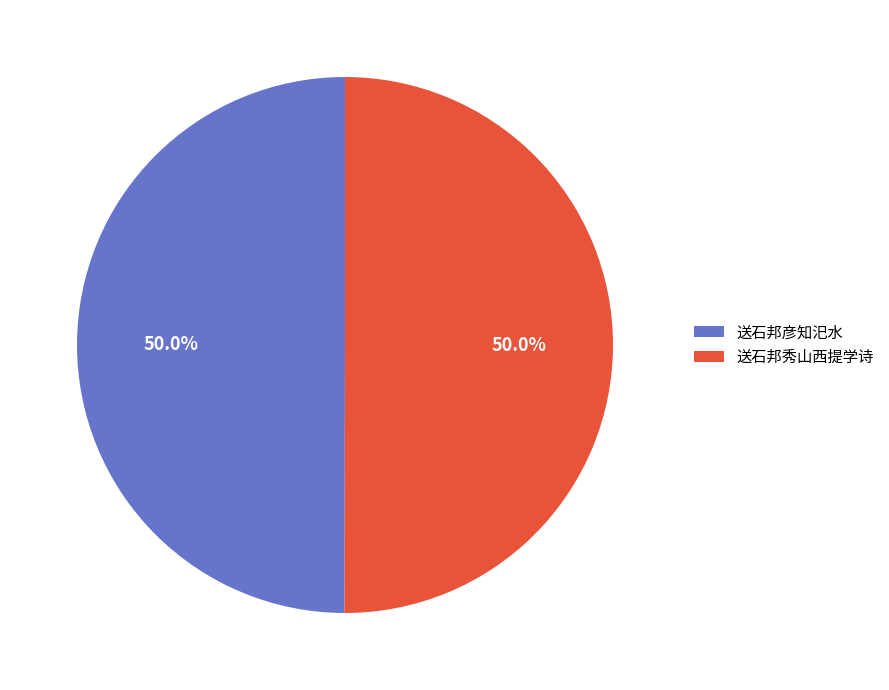

What percentage is the 送石邦秀山西提学诗 slice, to the nearest percent?

50%